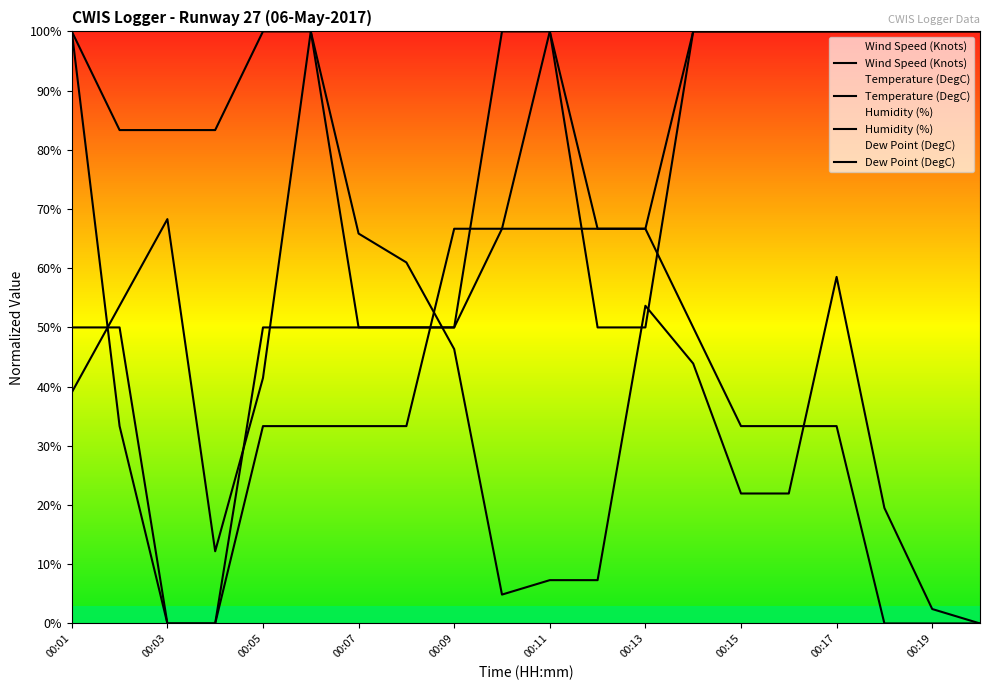

What are all the series names shown in the legend?

Wind Speed (Knots), Temperature (DegC), Humidity (%), Dew Point (DegC)